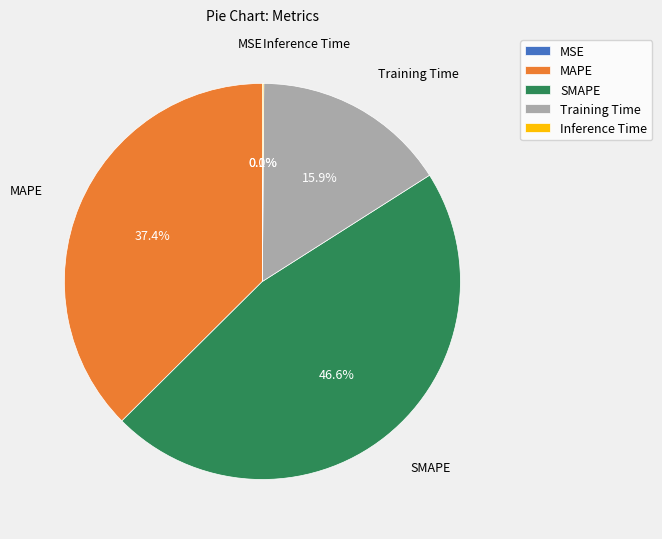

Between MAPE and Training Time, which is larger?

MAPE